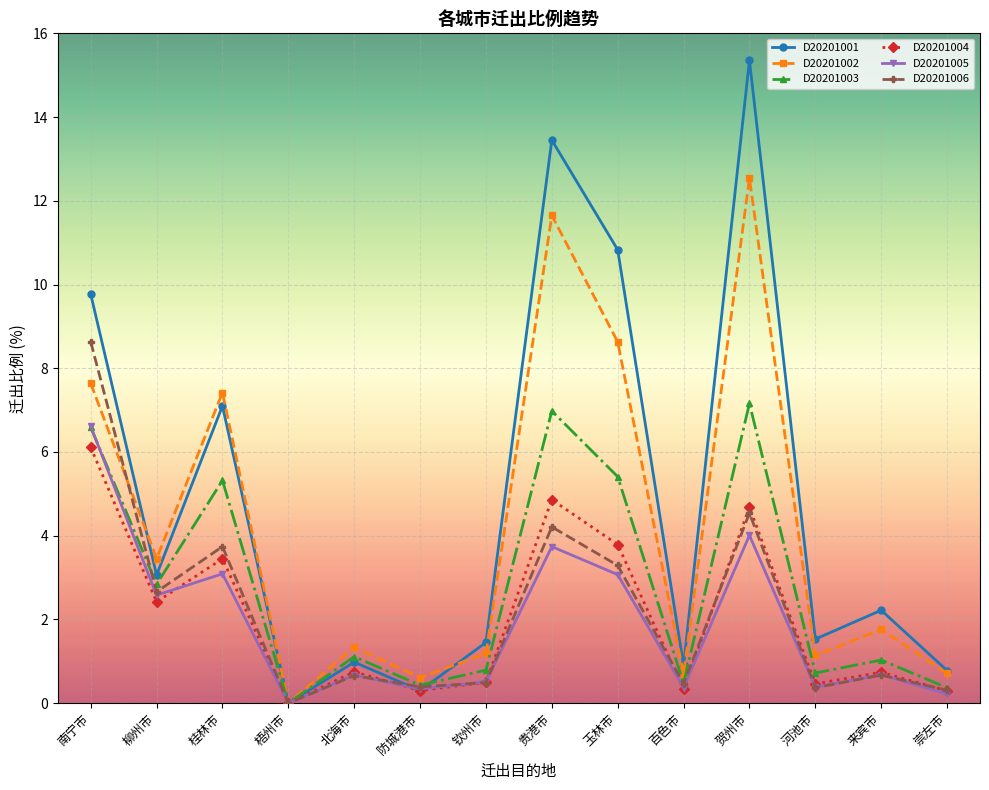

At which category does D20201005 reach its first local peak?

桂林市